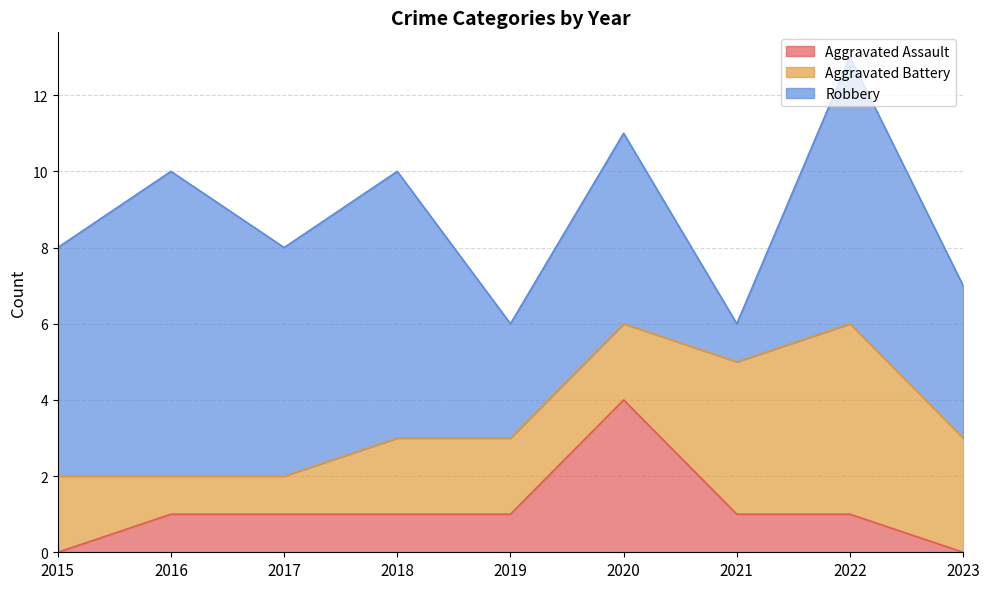

Which has a higher value, 2018 or 2023?

2018